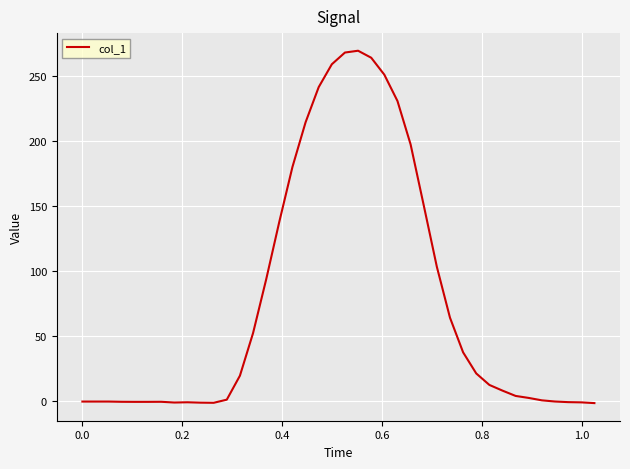

What is the difference between the maximum and minimum values?

270.9